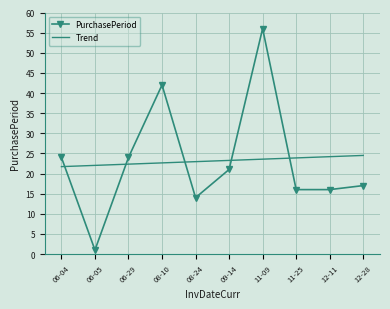

At which category does the chart reach its peak across all series?

11-09